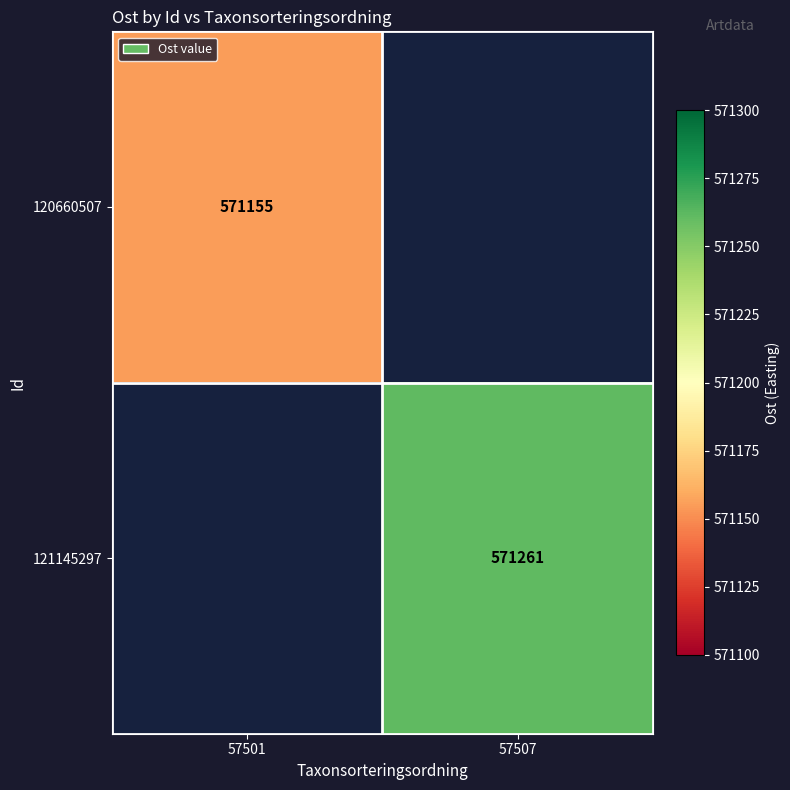

The value of 120660507 at 57501 is 571155. True or false?

True